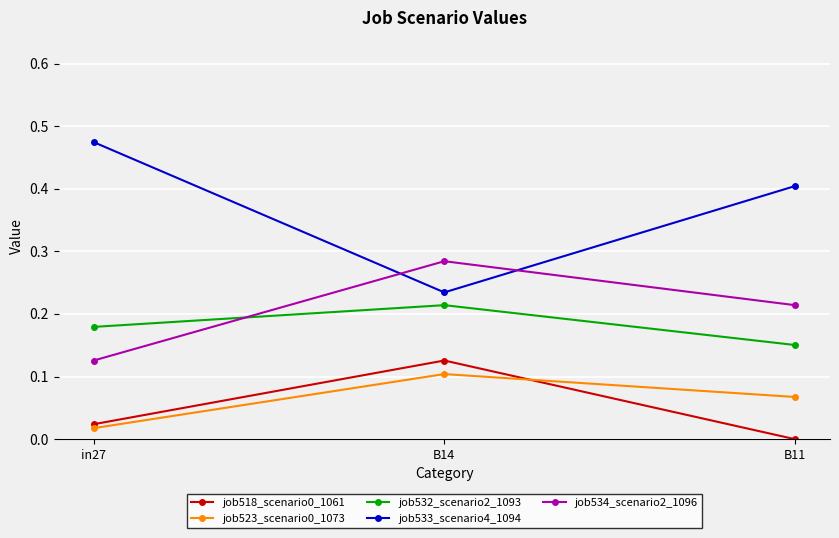

What position from the right is B11?

1